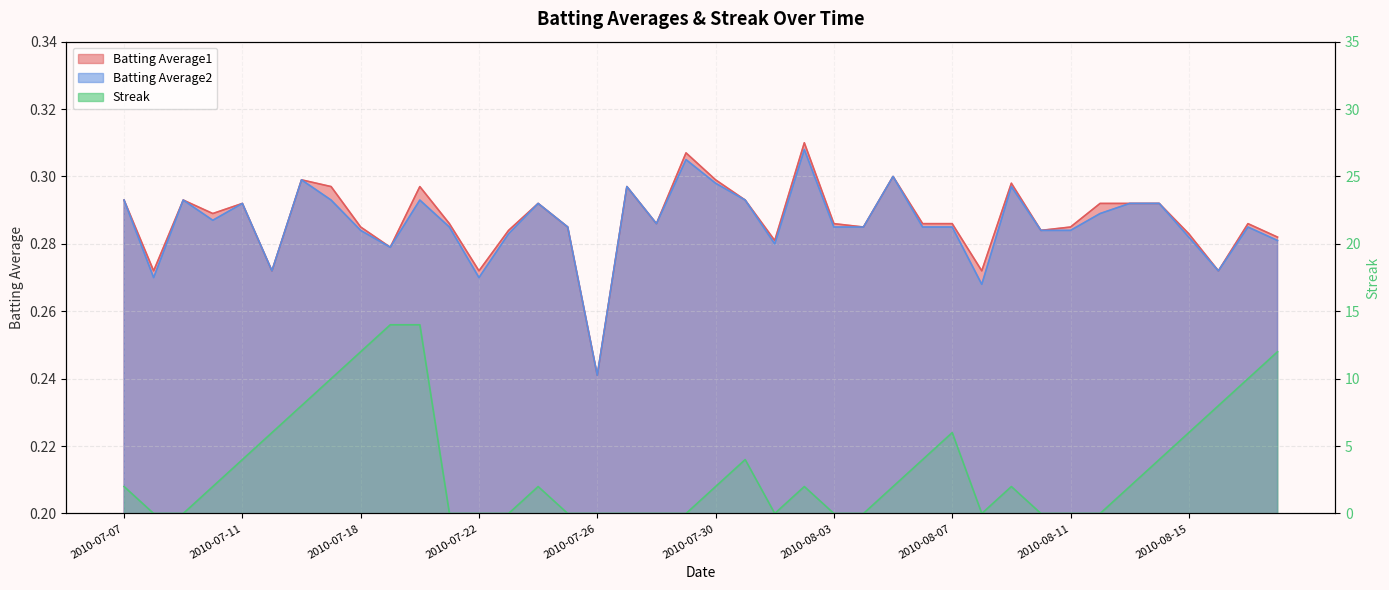

Which series has the largest total across all categories?

Streak